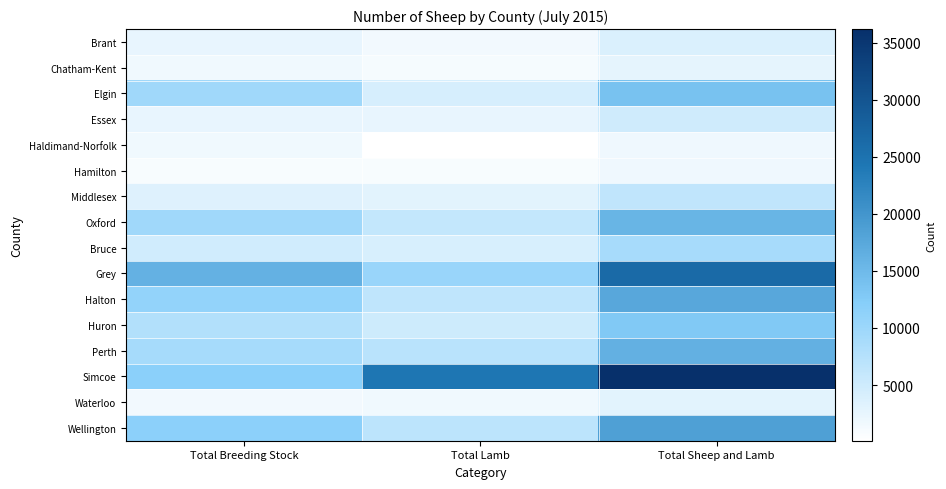

What is the greatest value displayed?

36177